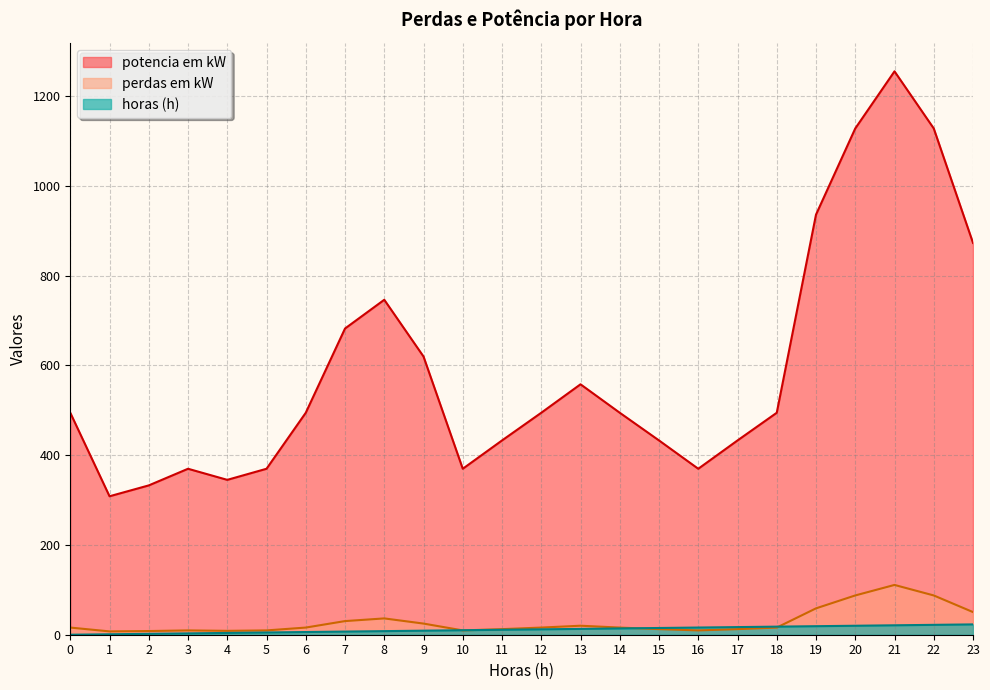

True or false: potencia em kW and perdas em kW cross at least once.

False